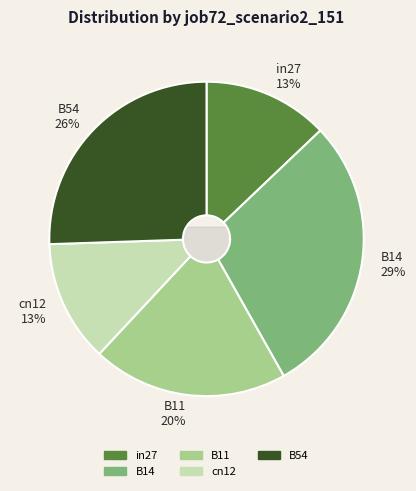

How many slices are in this pie chart?

5